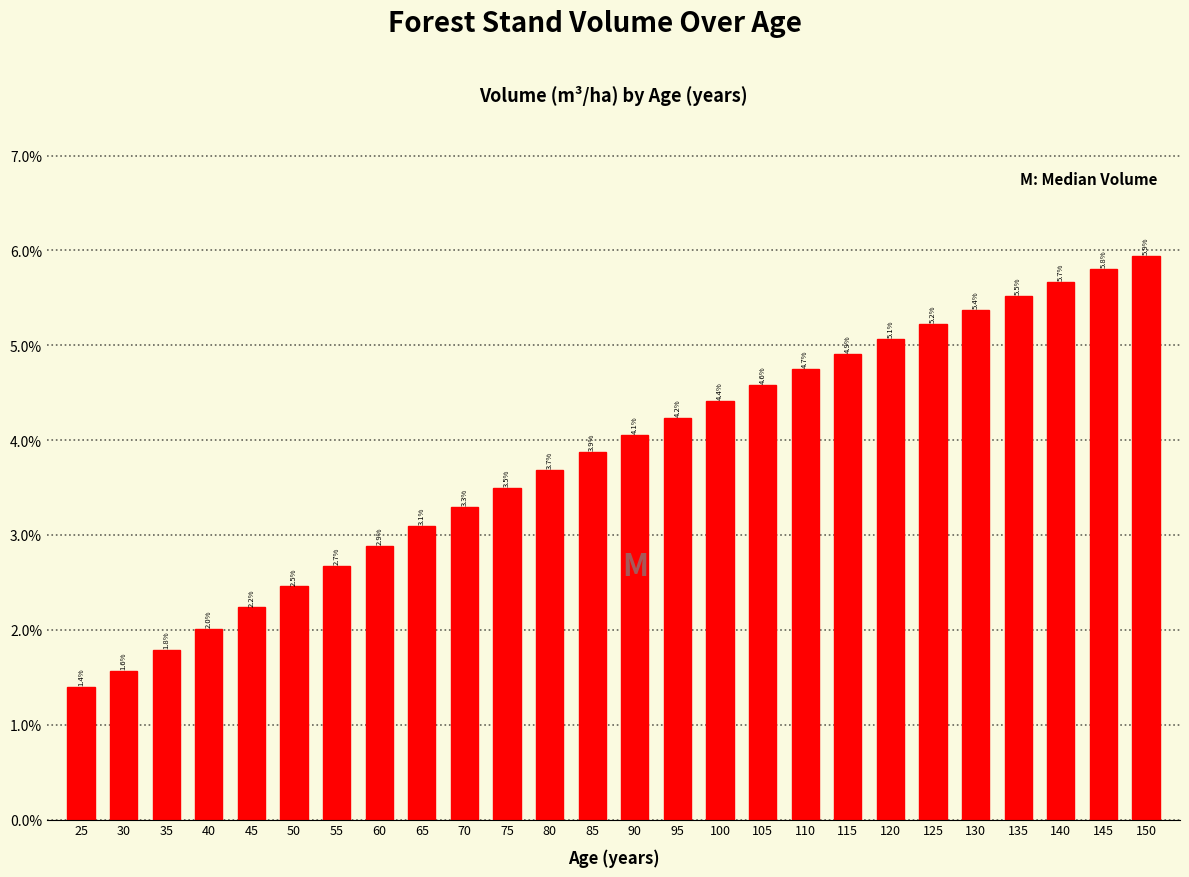

Reading left to right, what are all the values shown in this chart?

25=1.4	30=1.6	35=1.8	40=2.0	45=2.2	50=2.5	55=2.7	60=2.9	65=3.1	70=3.3	75=3.5	80=3.7	85=3.9	90=4.1	95=4.2	100=4.4	105=4.6	110=4.7	115=4.9	120=5.1	125=5.2	130=5.4	135=5.5	140=5.7	145=5.8	150=5.9